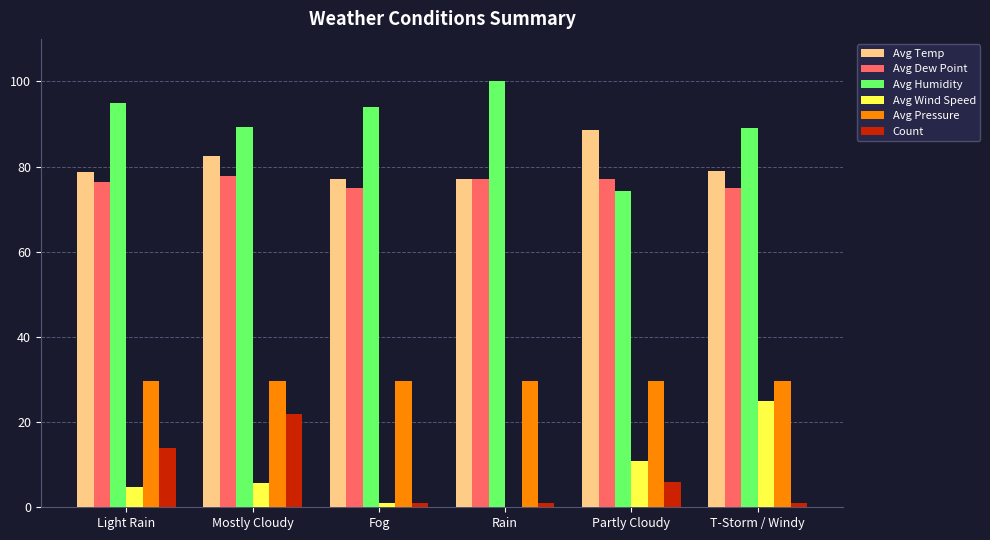

At which category is the sum across all series the highest?

Mostly Cloudy